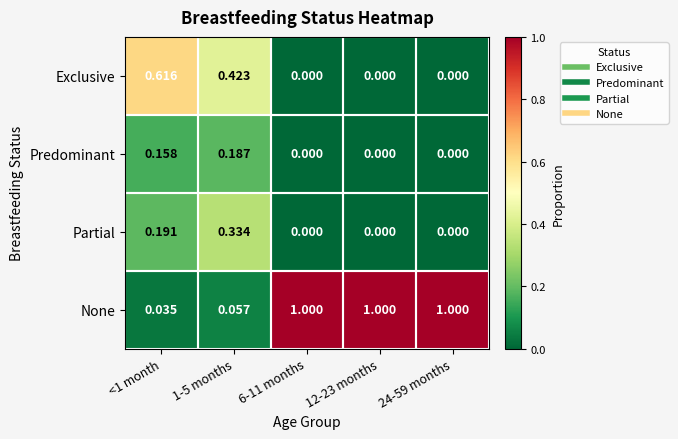

Rank the series by their maximum value, from lowest to highest.

Predominant, Partial, Exclusive, None